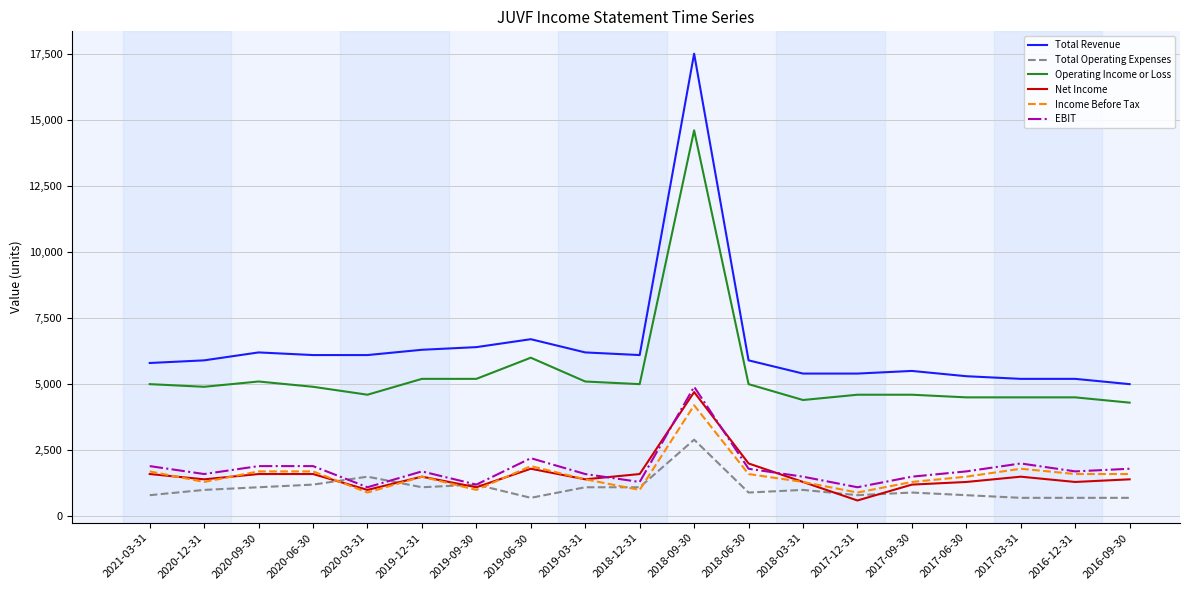

What is the minimum value for EBIT?

1100